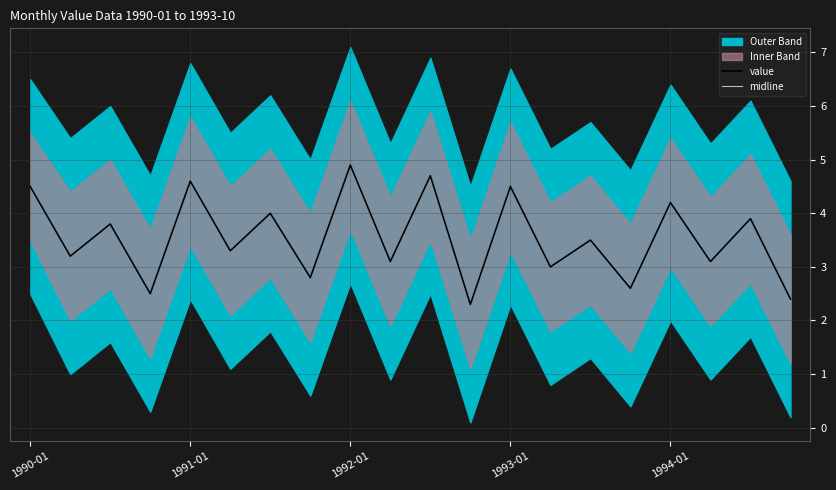

Which series has the largest total across all categories?

value